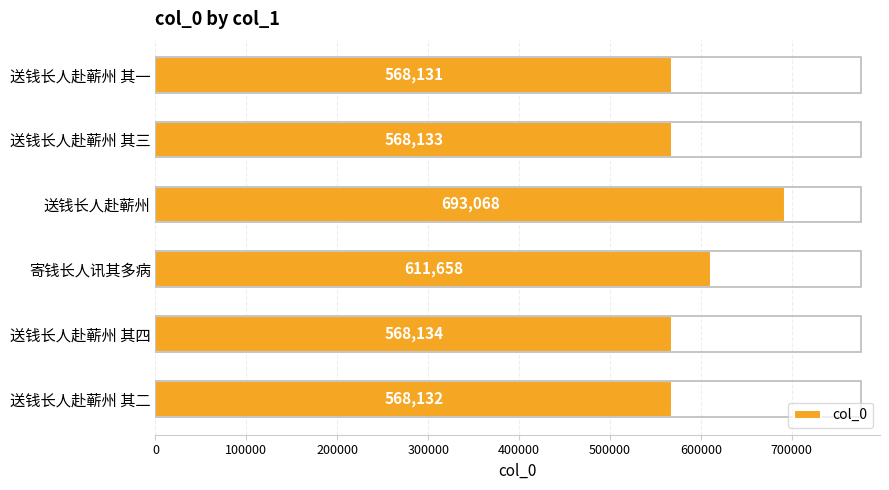

What is the minimum value shown in the chart?

568131